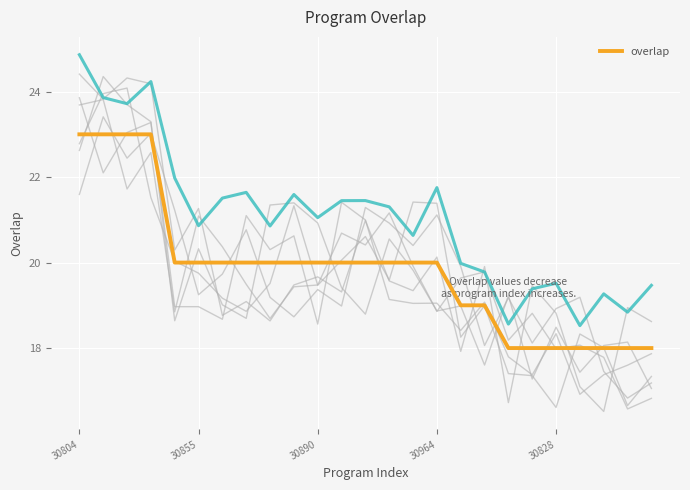

True or false: overlap has a value of 32 at 30855.

False